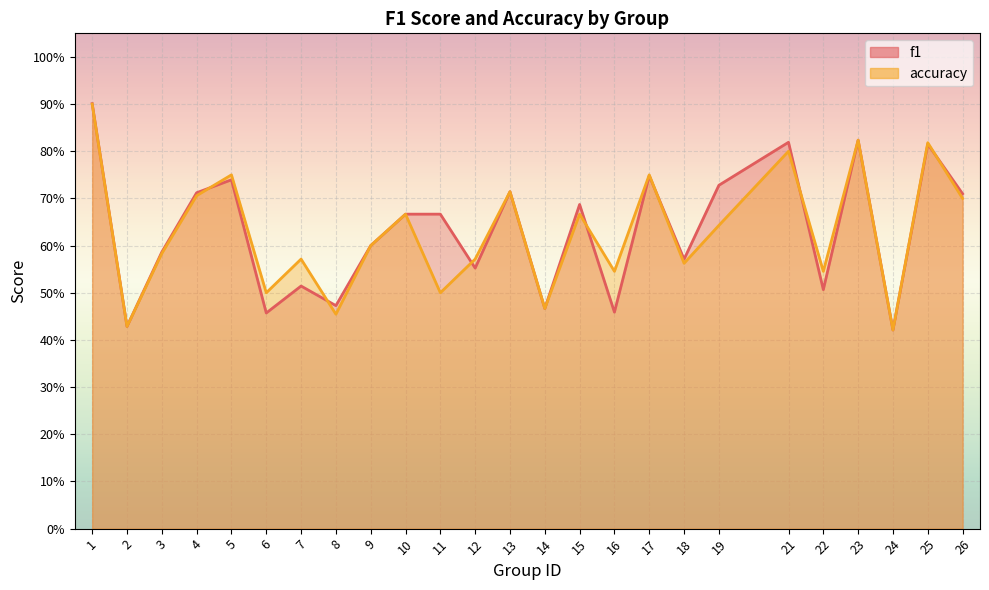

Reading left to right, list all the values displayed in this chart.

f1: 1=0.9	2=0.4	3=0.6	4=0.7	5=0.7	6=0.5	7=0.5	8=0.5	9=0.6	10=0.7	11=0.7	12=0.6	13=0.7	14=0.5	15=0.7	16=0.5	17=0.7	18=0.6	19=0.7	21=0.8	22=0.5	23=0.8	24=0.4	25=0.8	26=0.7
accuracy: 1=0.9	2=0.4	3=0.6	4=0.7	5=0.8	6=0.5	7=0.6	8=0.5	9=0.6	10=0.7	11=0.5	12=0.6	13=0.7	14=0.5	15=0.7	16=0.5	17=0.8	18=0.6	19=0.6	21=0.8	22=0.5	23=0.8	24=0.4	25=0.8	26=0.7